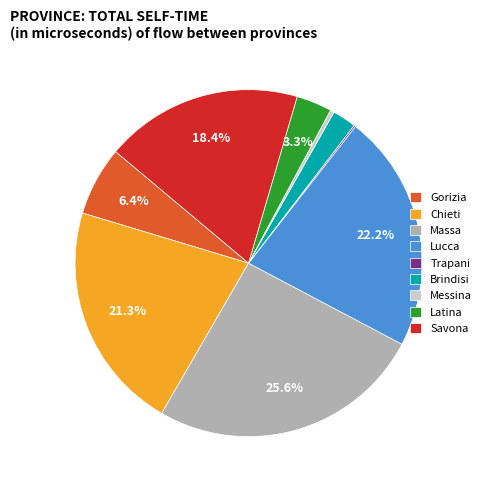

The Massa slice represents 39% of the pie. True or false?

False